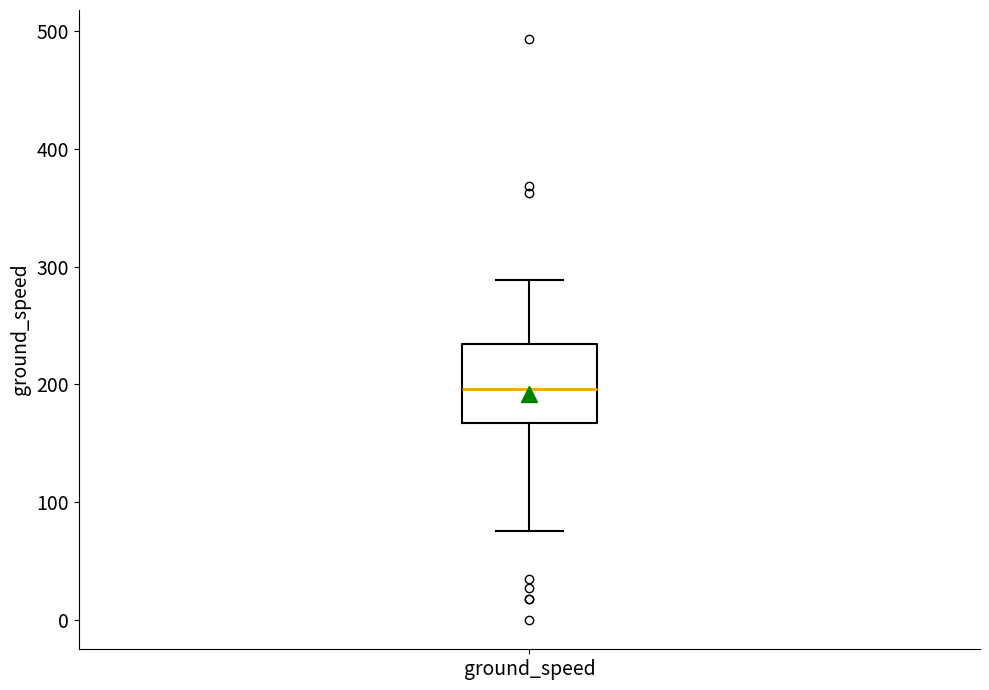

Where does the lower whisker of the box for ground_speed end on the y-axis? The values are not printed on the chart, so give them approximately, as read against the axis.

80